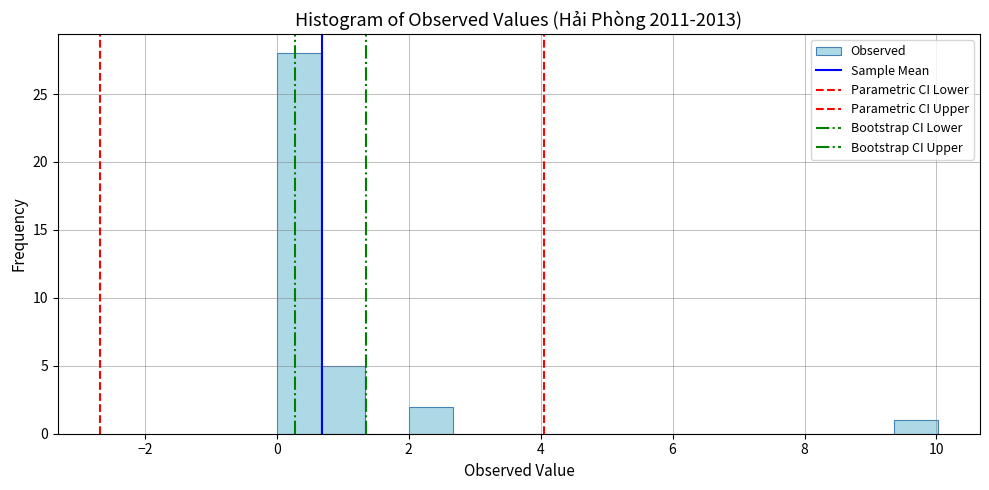

Around what value on the x-axis is the tallest bar? Give the approximate position of its centre, as read against the axis.

0.4